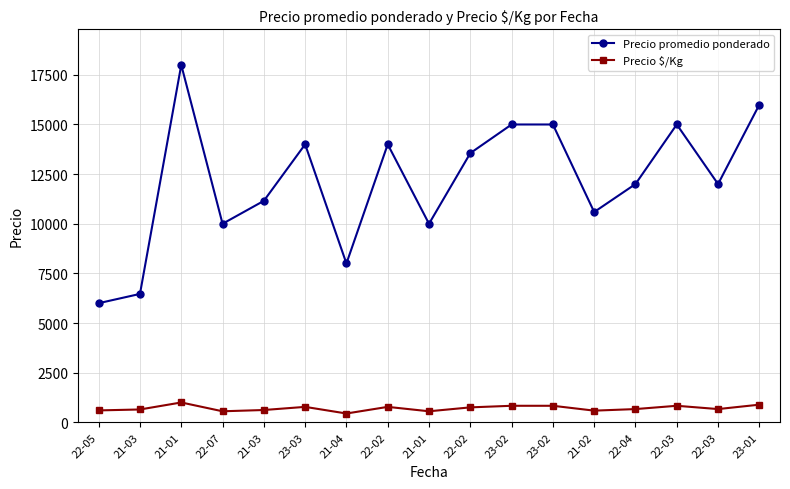

List the series in order of their overall mean, highest first.

Precio promedio ponderado, Precio $/Kg